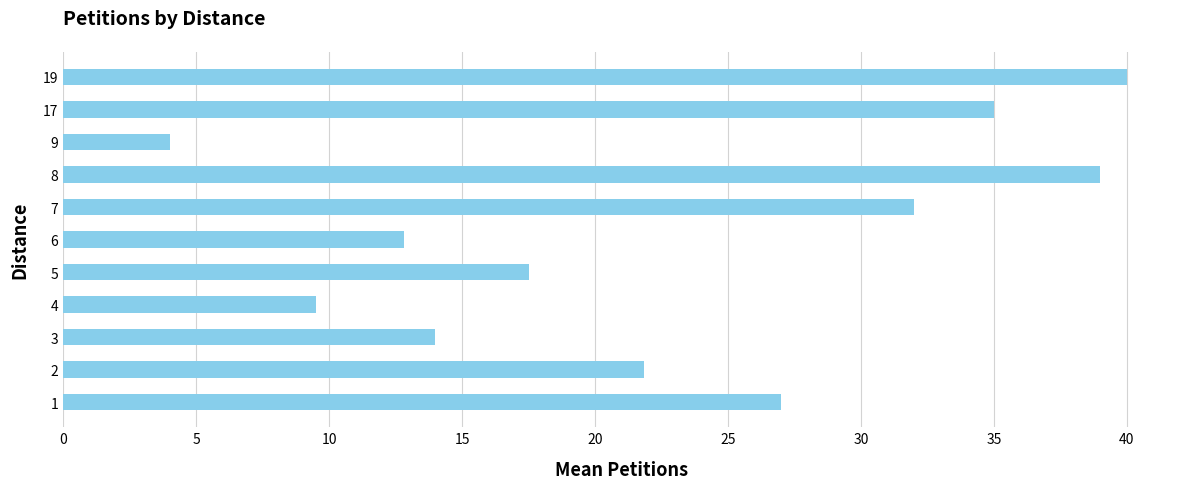

Which has a higher value, 7 or 2?

7